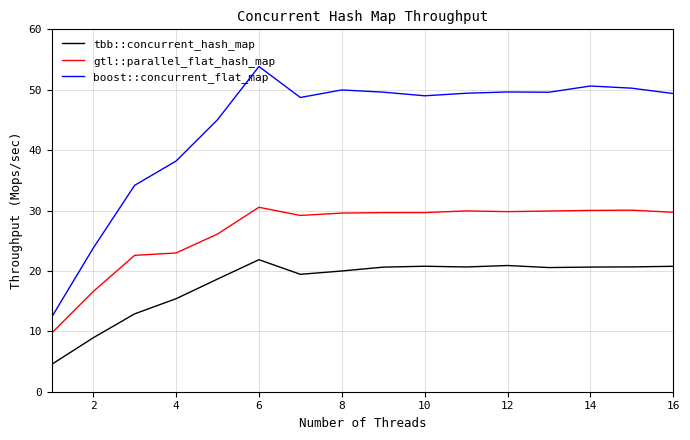

True or false: tbb::concurrent_hash_map and gtl::parallel_flat_hash_map cross at least once.

False